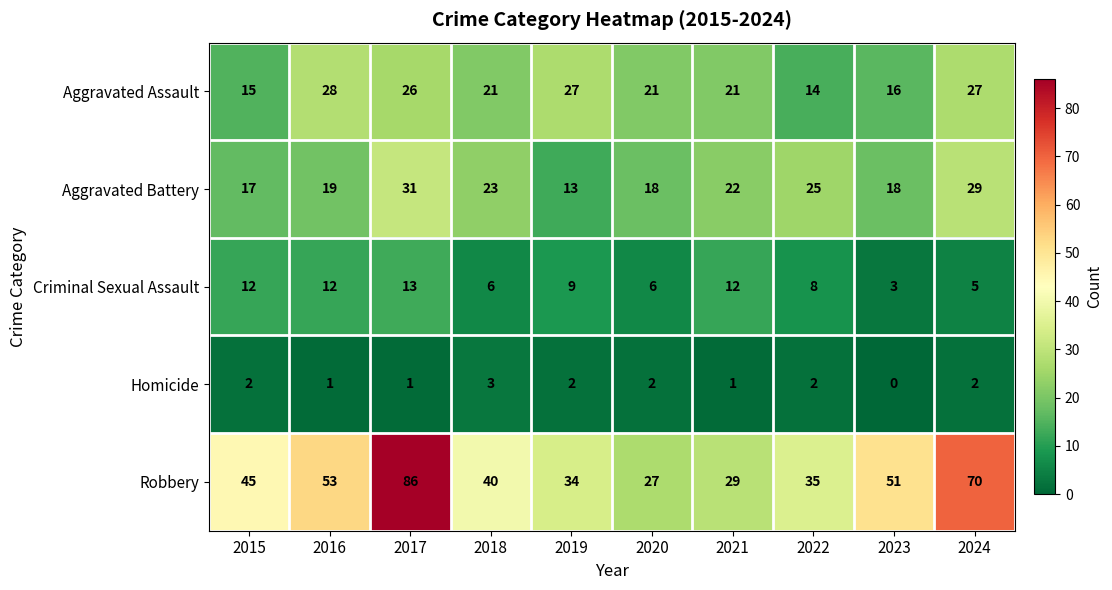

At which label is Criminal Sexual Assault closest to 8?

2022